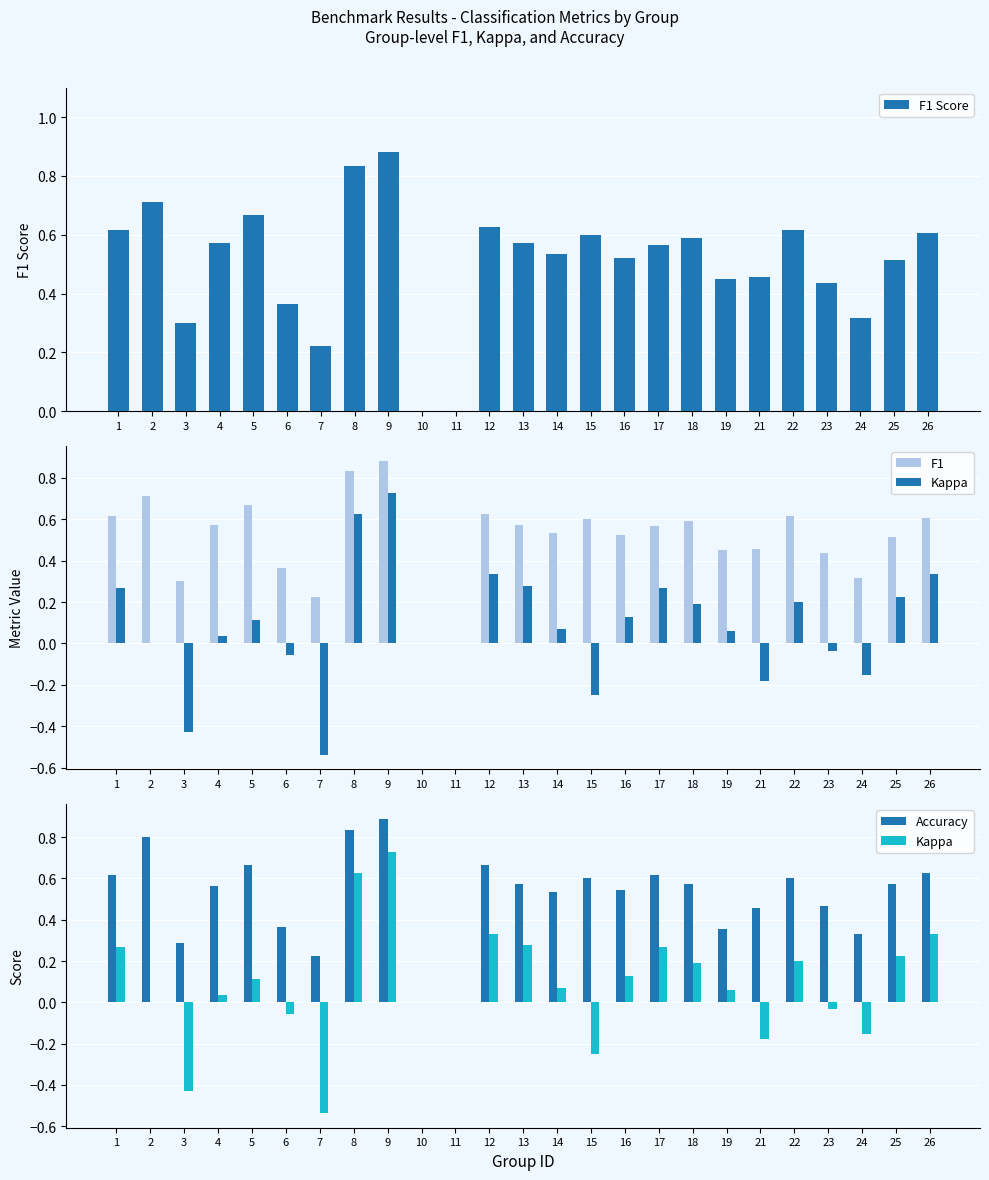

What are all the series names shown in the legend?

F1 Score, F1, Kappa, Accuracy